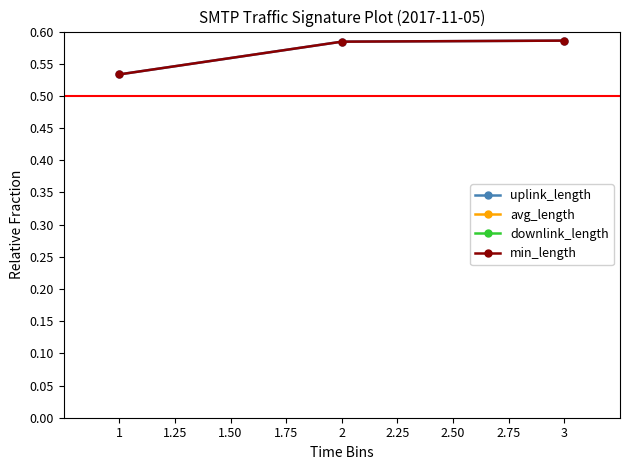

Does the chart display data point markers on the line(s)?

Yes